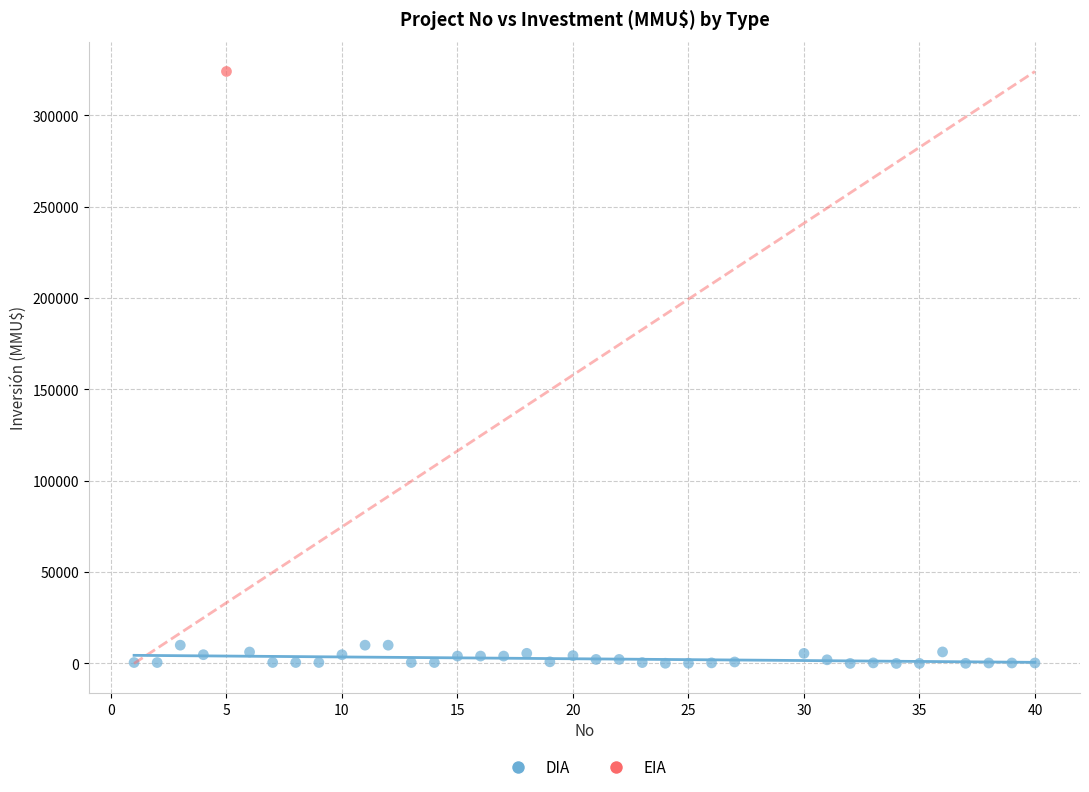

What are all the series names shown in the legend?

DIA, EIA